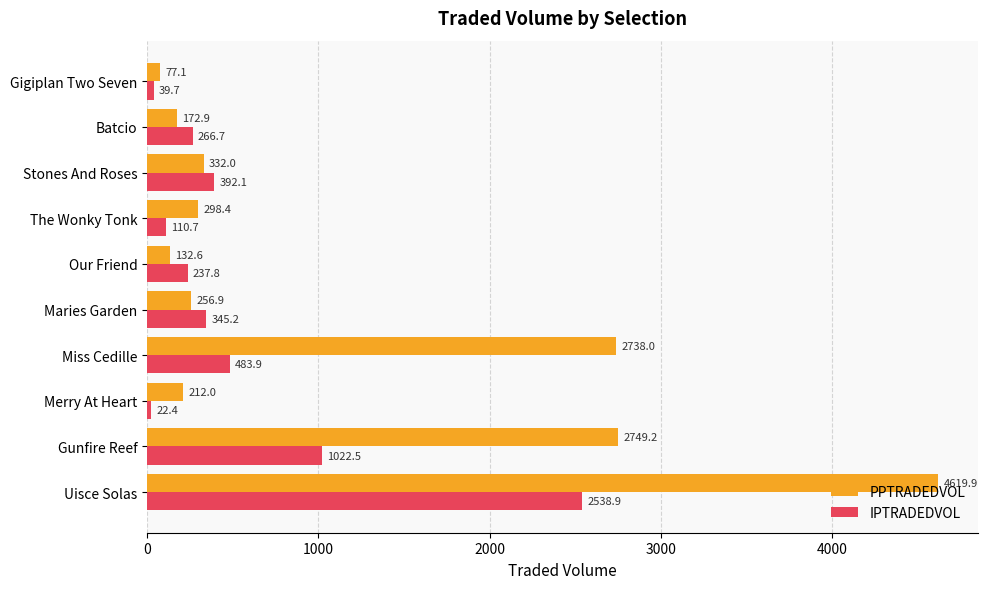

Between Merry At Heart and Our Friend, which series saw the biggest shift?

IPTRADEDVOL